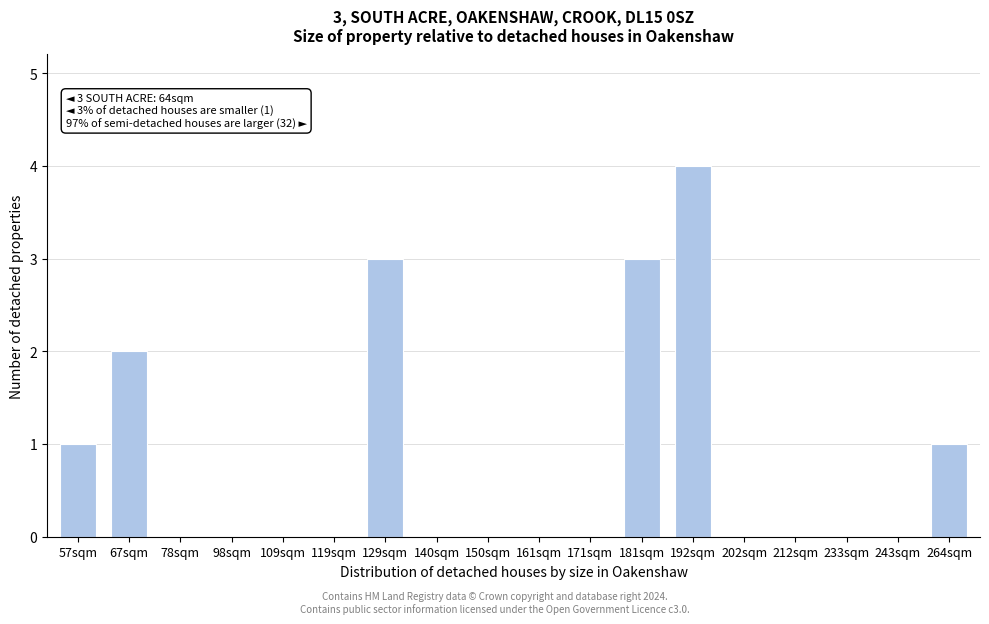

Reading left to right, list all the values displayed in this chart.

57sqm=1	67sqm=2	78sqm=0	98sqm=0	109sqm=0	119sqm=0	129sqm=3	140sqm=0	150sqm=0	161sqm=0	171sqm=0	181sqm=3	192sqm=4	202sqm=0	212sqm=0	233sqm=0	243sqm=0	264sqm=1